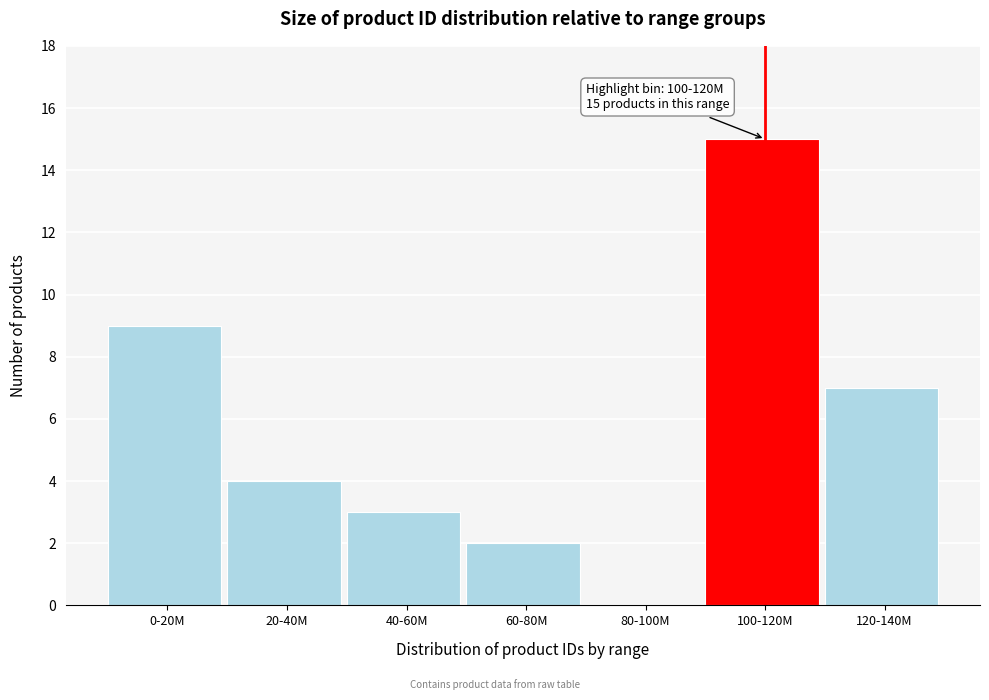

Reading left to right, list all the values displayed in this chart.

0-20M=9	20-40M=4	40-60M=3	60-80M=2	80-100M=0	100-120M=15	120-140M=7